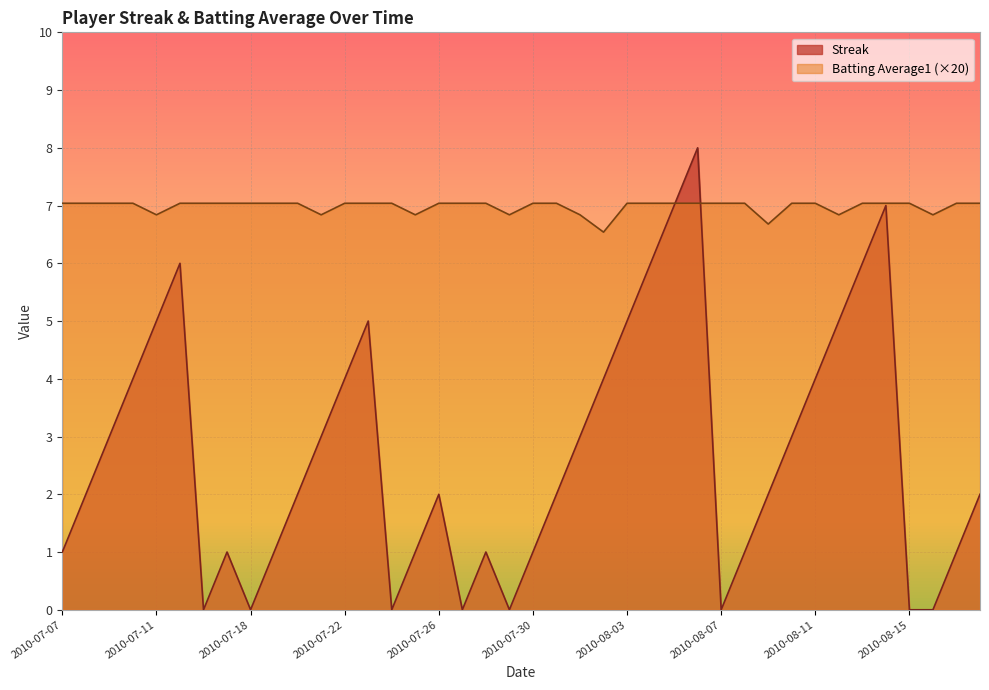

Is it true that Batting Average1 equals 7.0 at 2010-07-22?

True